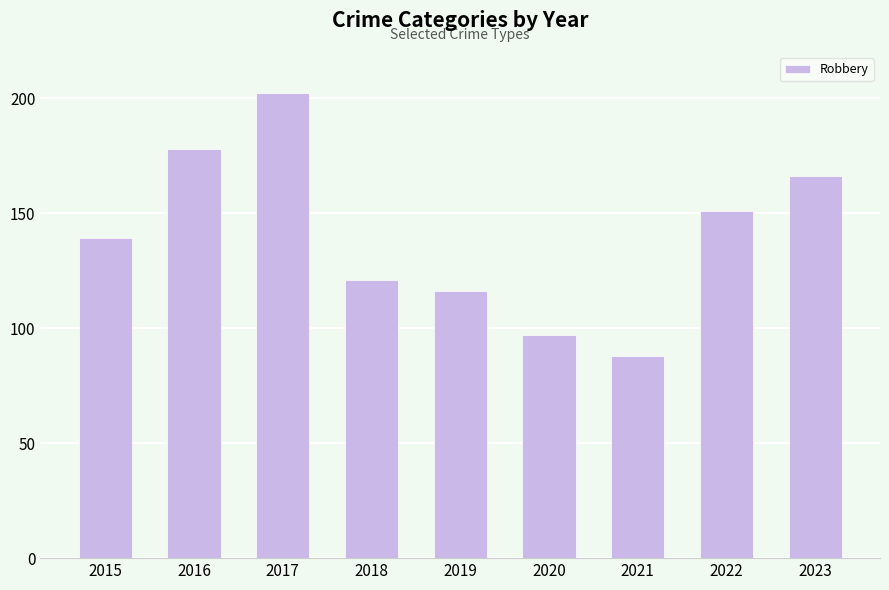

List the labels in order of value, smallest first.

2021, 2020, 2019, 2018, 2015, 2022, 2023, 2016, 2017